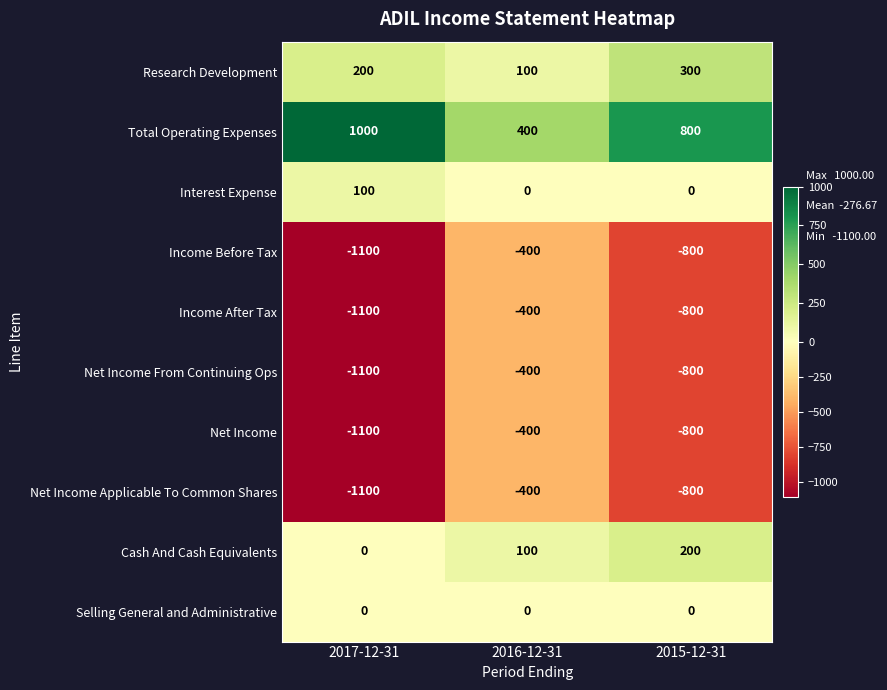

List the labels in order of Income After Tax value, largest first.

2016-12-31, 2015-12-31, 2017-12-31